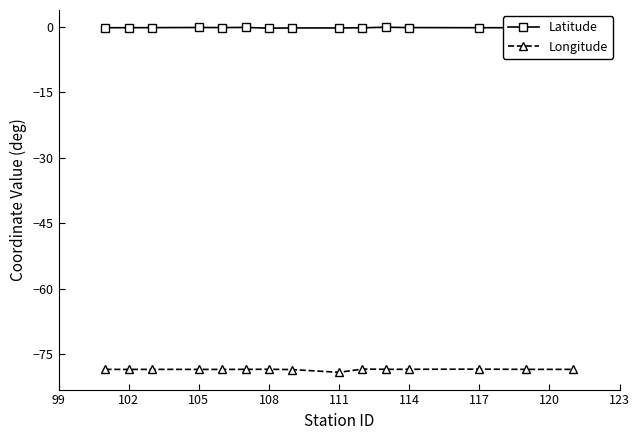

Which series has the largest total across all categories?

Latitude